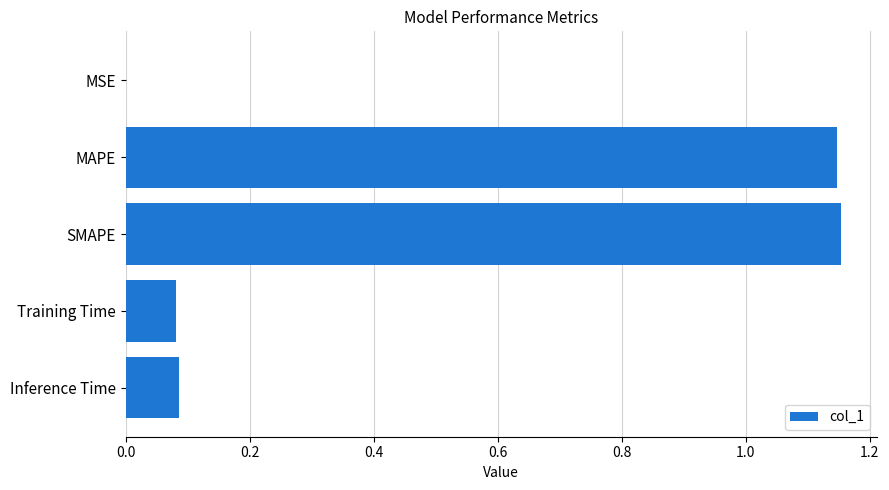

Count the number of categories in the chart.

5